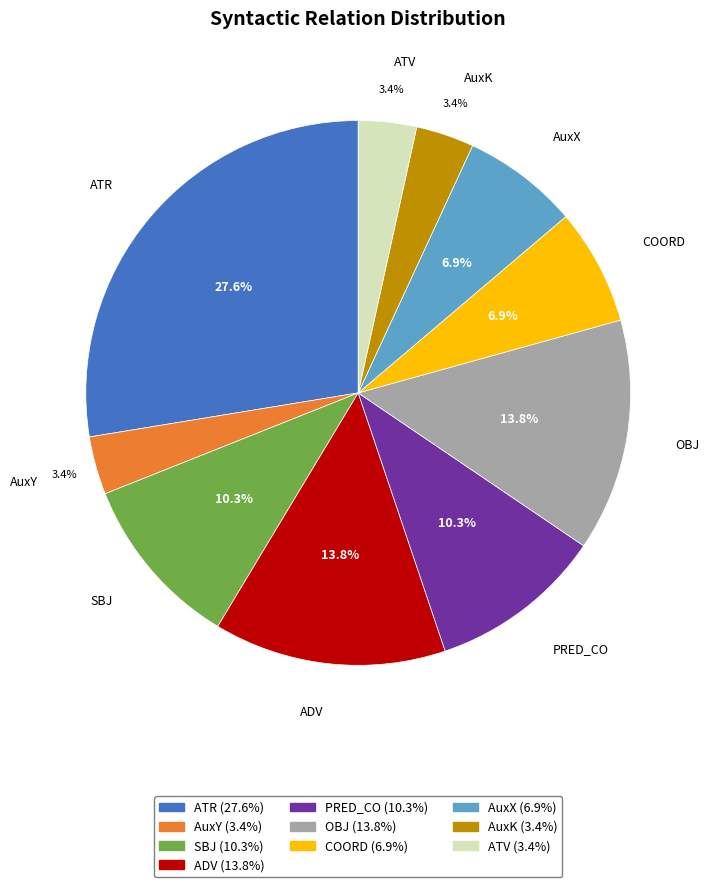

How many segments does this pie chart have?

10